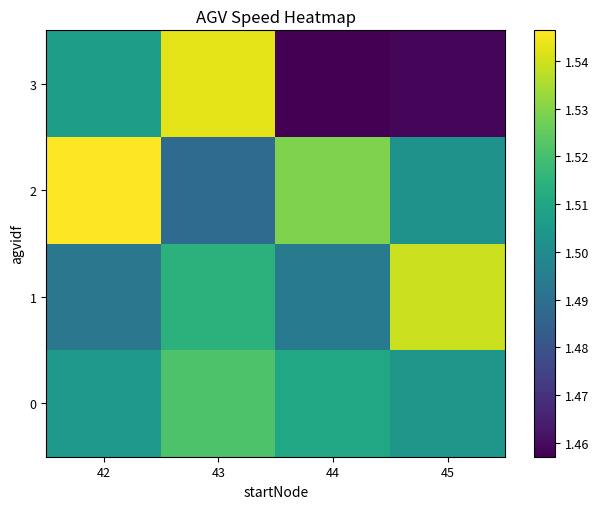

Rank the series by their maximum value, from lowest to highest.

0, 1, 3, 2